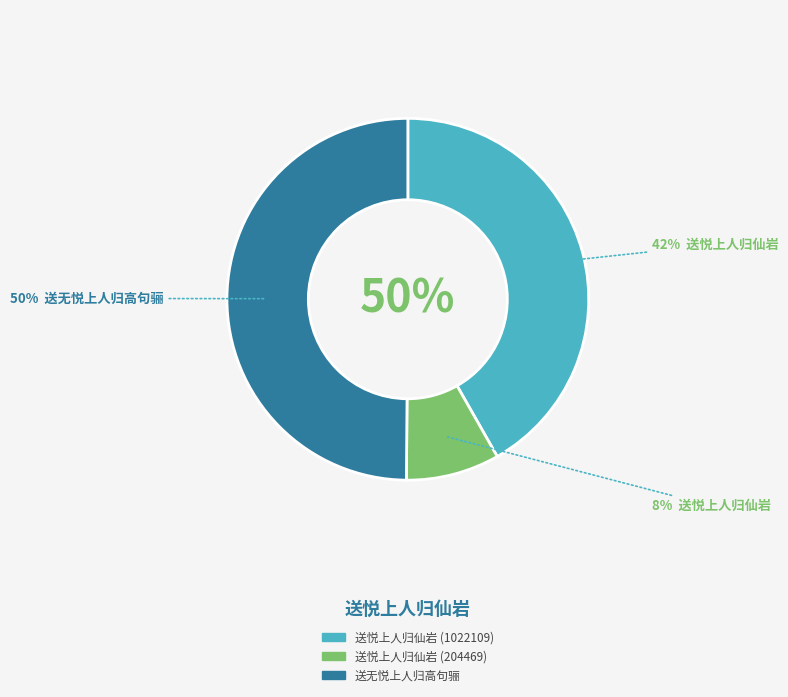

To the nearest percent, what is the average slice percentage?

33%